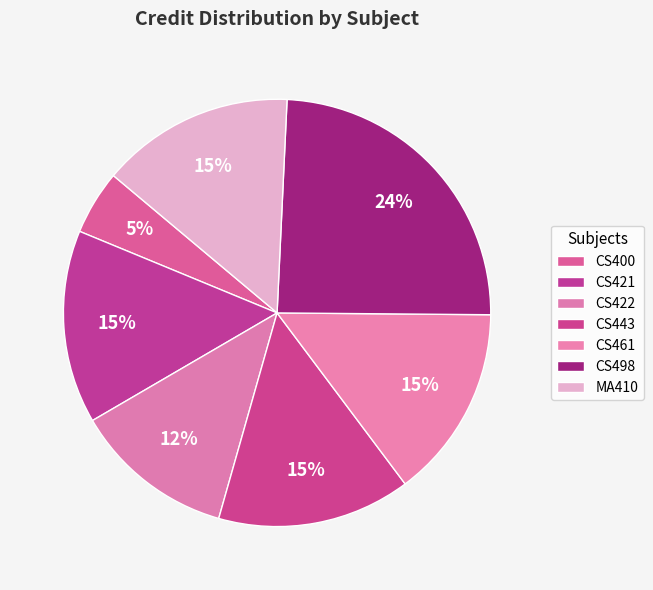

How many slices are in this pie chart?

7